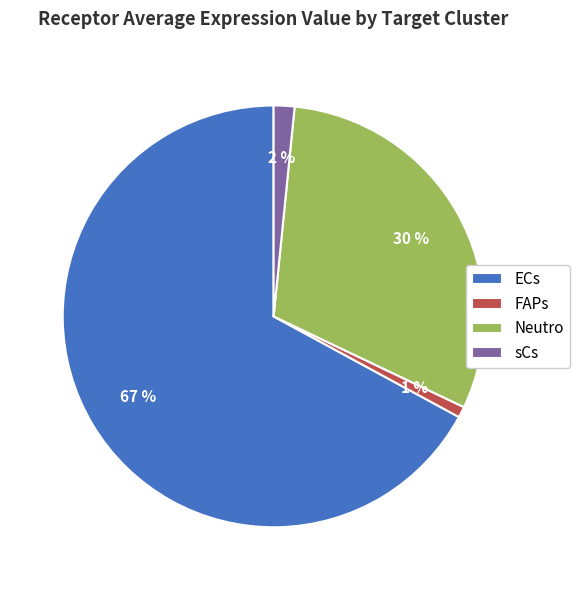

To the nearest percent, what is the difference between the largest and smallest slice percentages?

66%